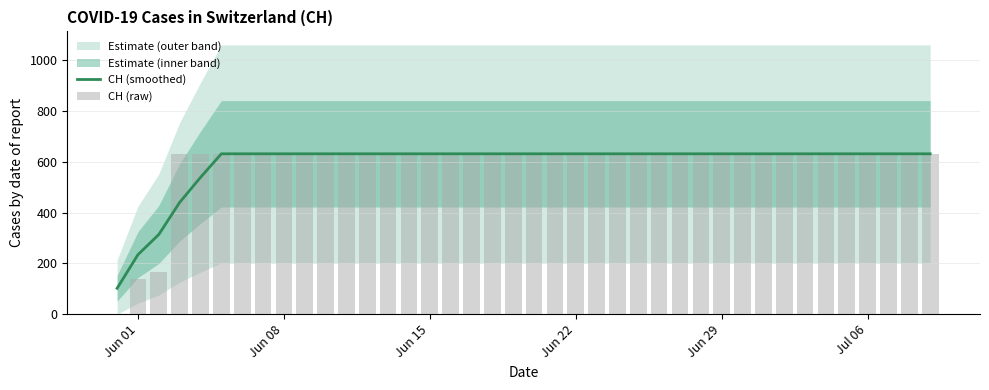

The value of CH (smoothed) at Jun 08 is 631.0. True or false?

True